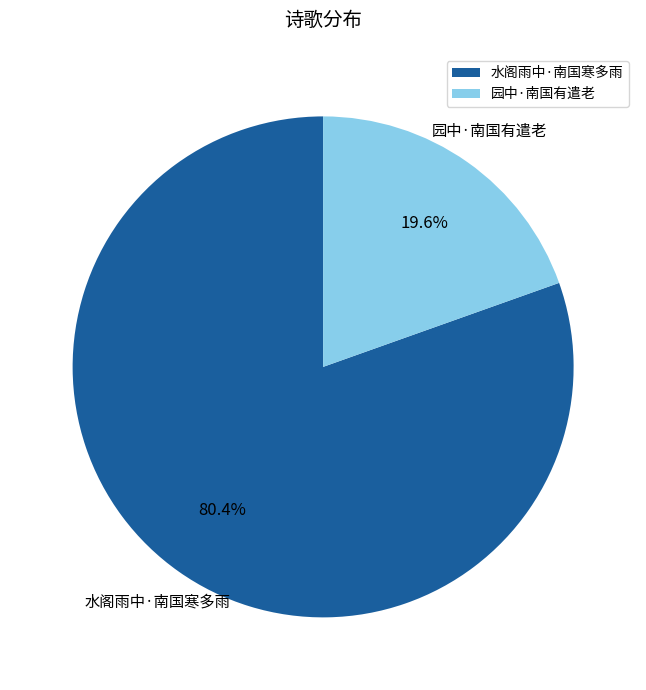

Rank the categories by value from highest to lowest.

水阁雨中·南国寒多雨, 园中·南国有遣老